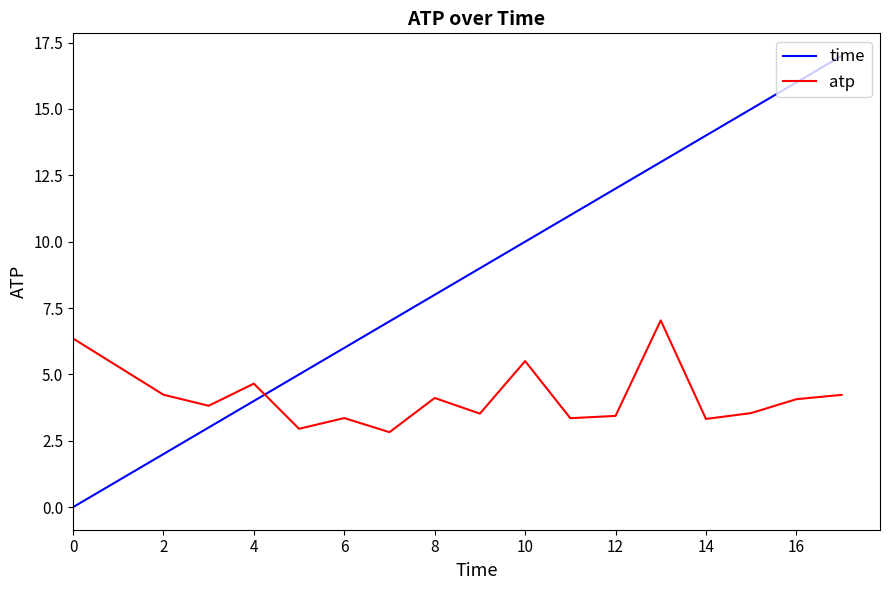

How many intersections are there between atp and time?

1